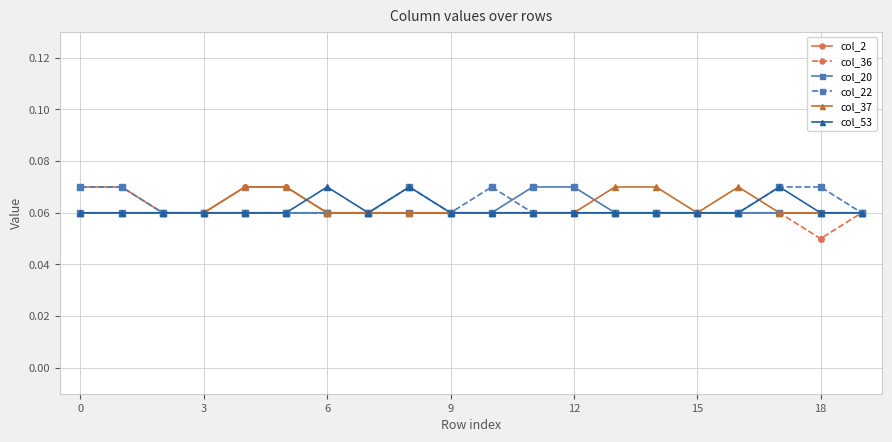

At how many categories does at least one series exceed 0?

20